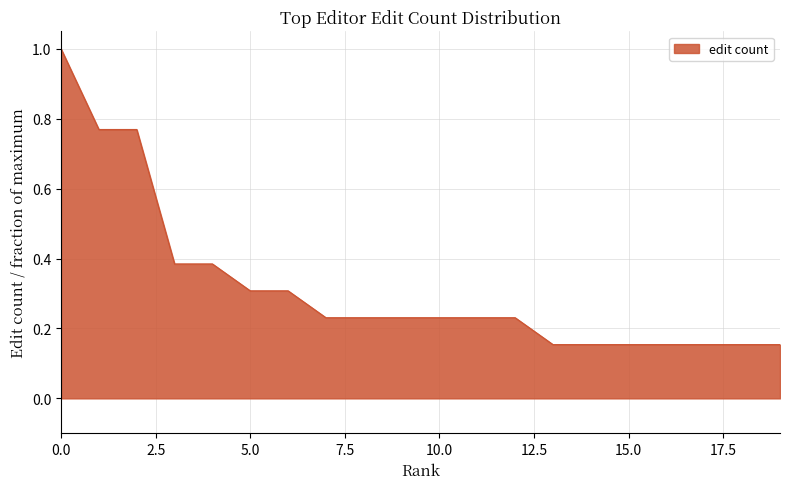

What is the maximum value shown in the chart?

1.0